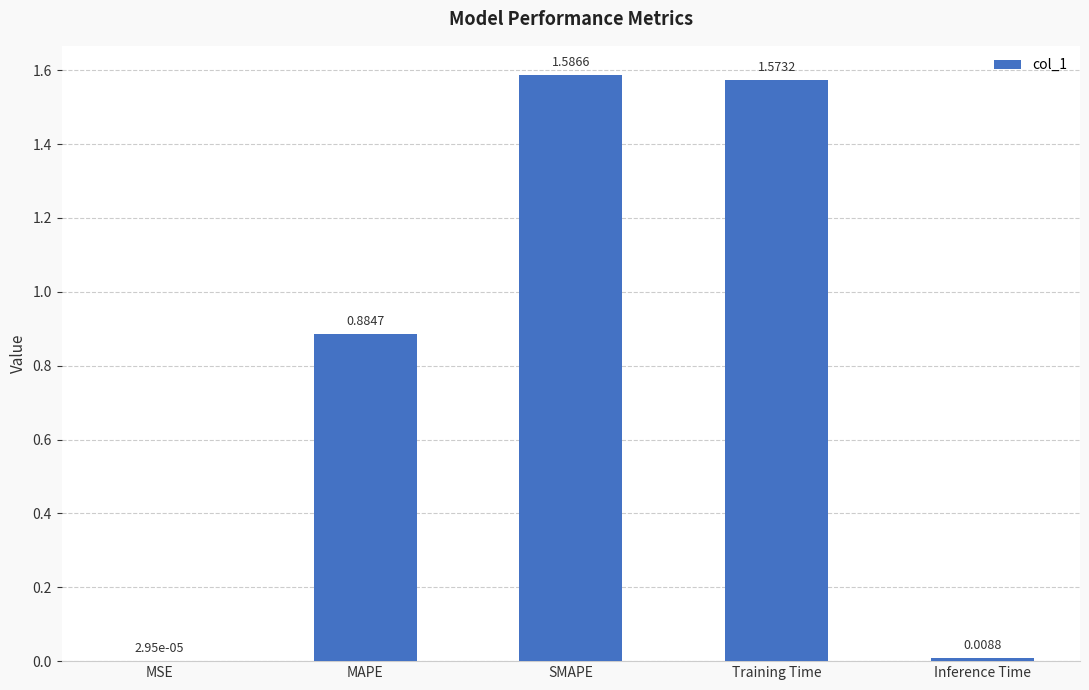

How many categories are shown in the chart?

5